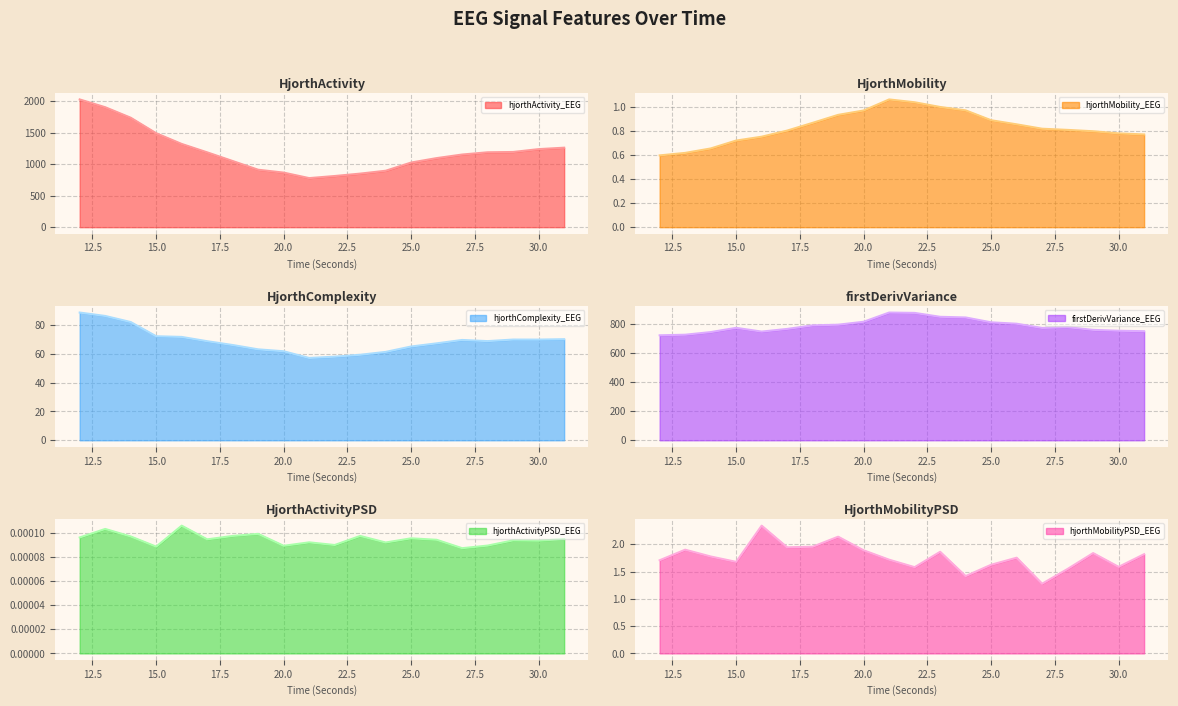

What is the highest value of the hjorthMobilityPSD_EEG series?

2.3